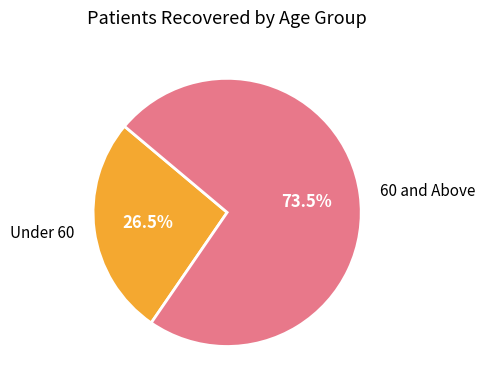

Rank the categories by value from lowest to highest.

Under 60, 60 and Above